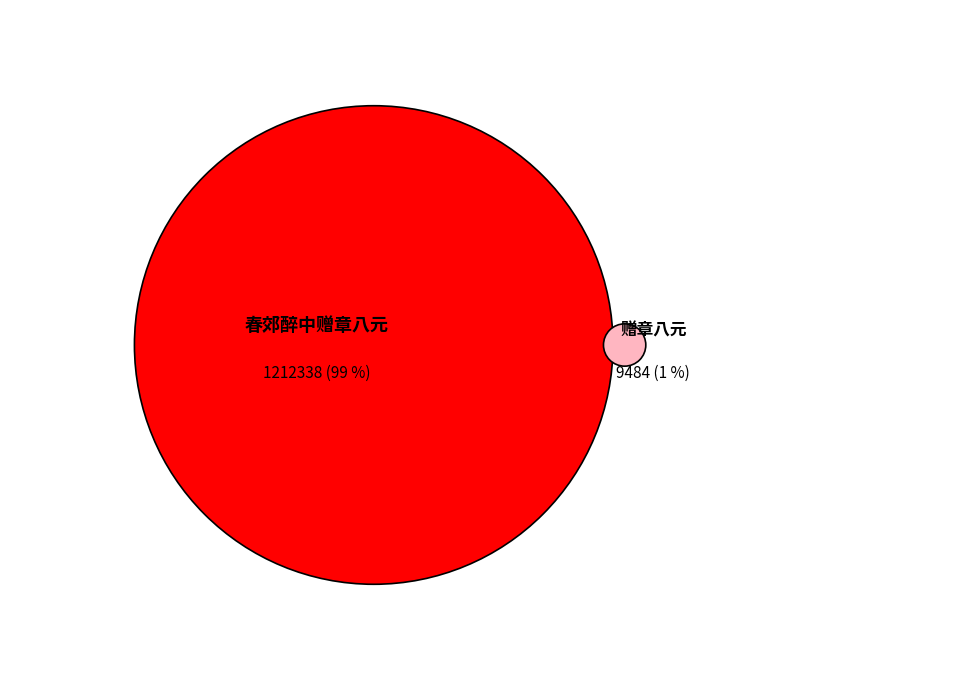

Which slice is the largest?

春郊醉中赠章八元